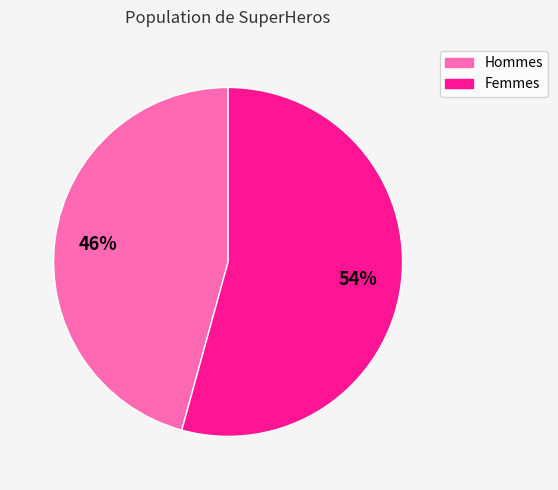

To the nearest percent, what is the average slice percentage?

50%